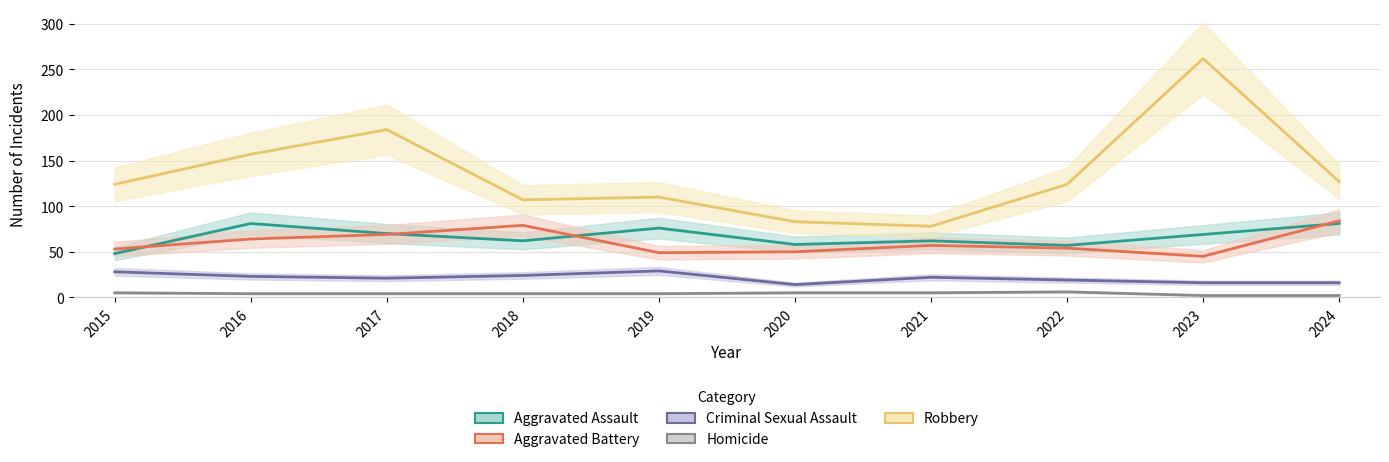

What is the maximum value for Aggravated Battery?

84